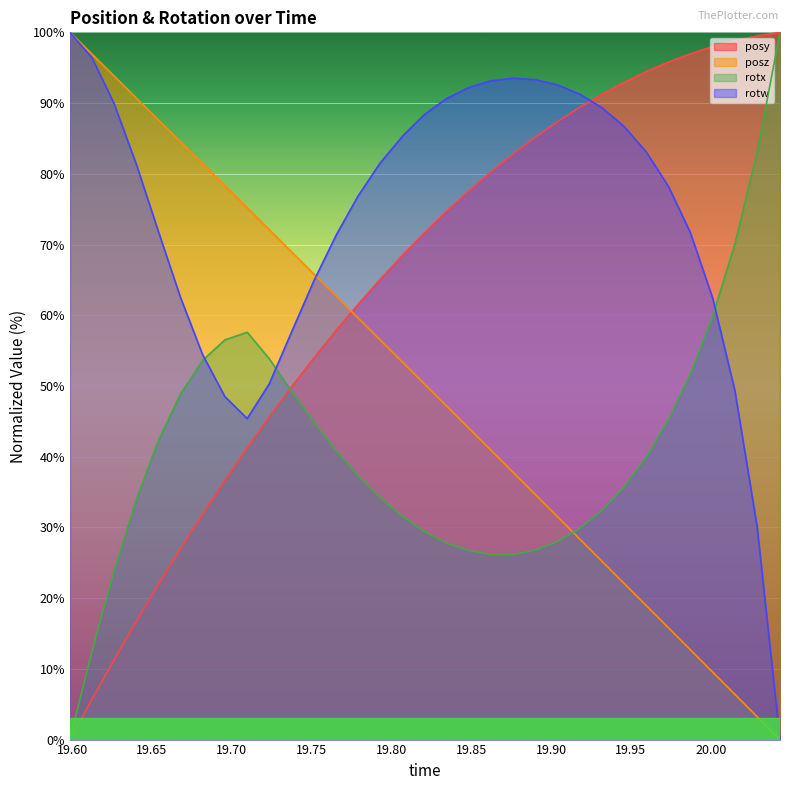

What is the difference between the maximum and minimum values in the rotw series?

100.0